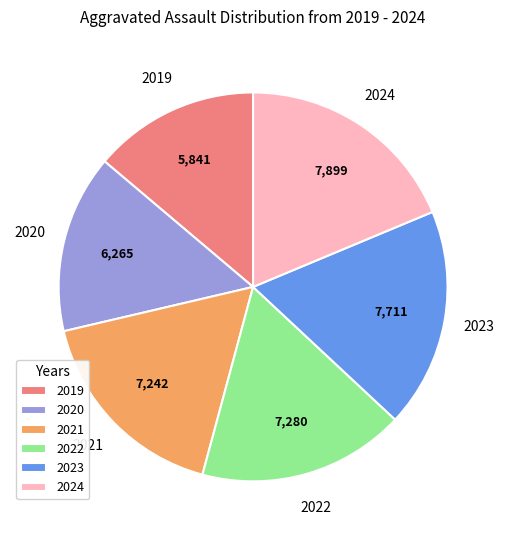

Is it true that 2024 is 9% of the pie?

False